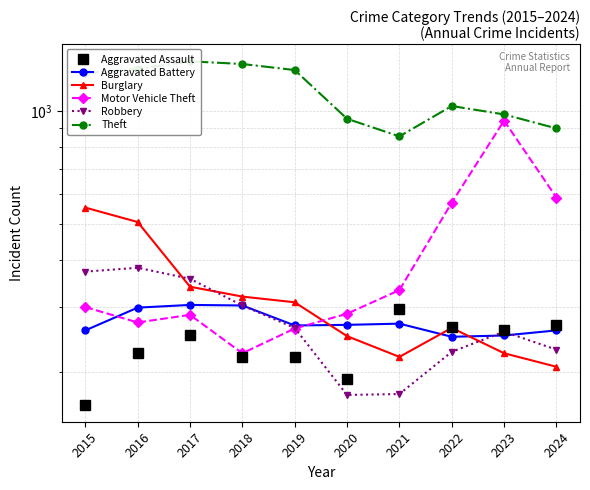

Where do Aggravated Battery and Motor Vehicle Theft first cross each other?

2015 and 2016